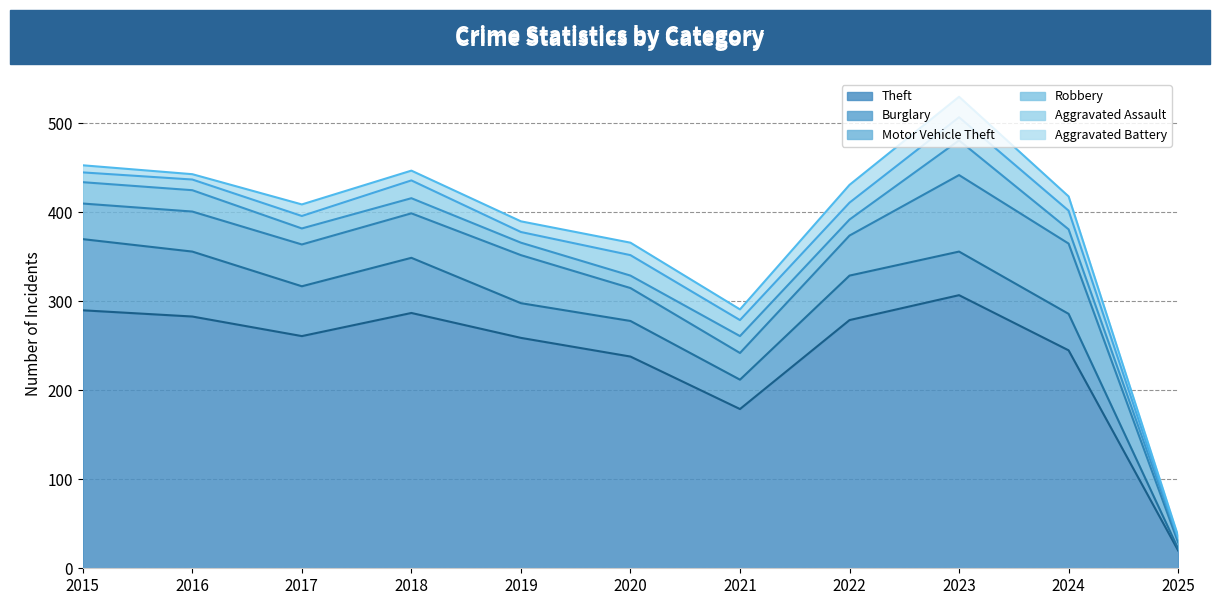

What is the difference between the highest and lowest values at 2016?

277